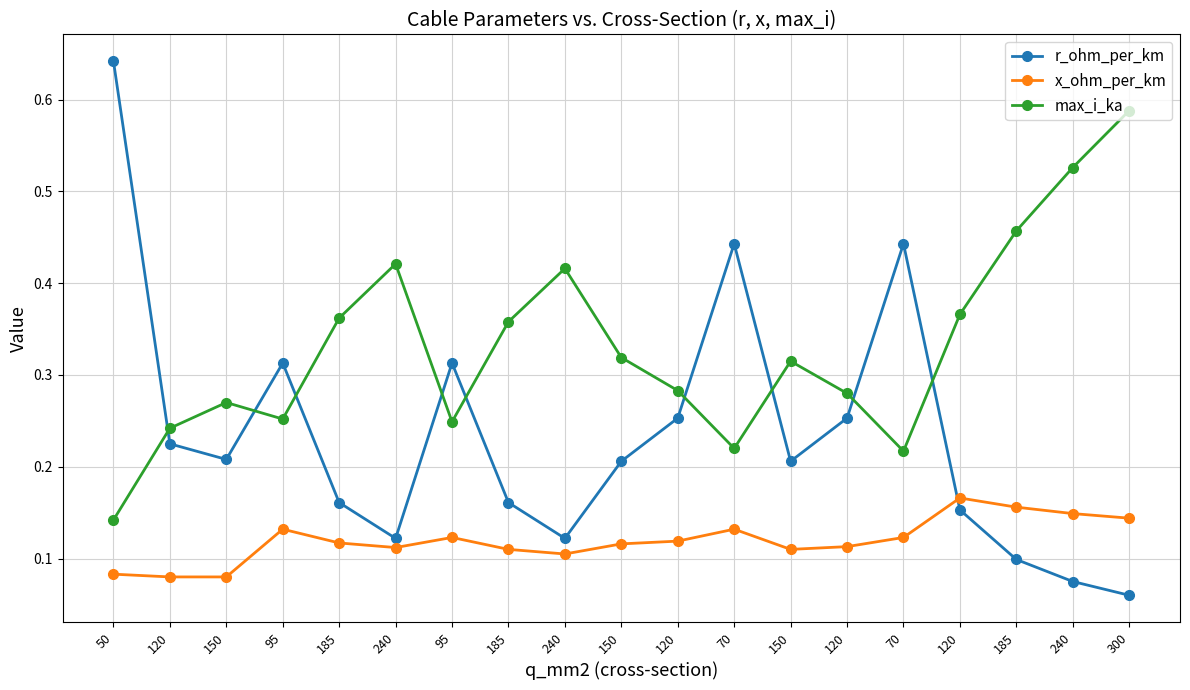

How many categories are shown in the chart?

19